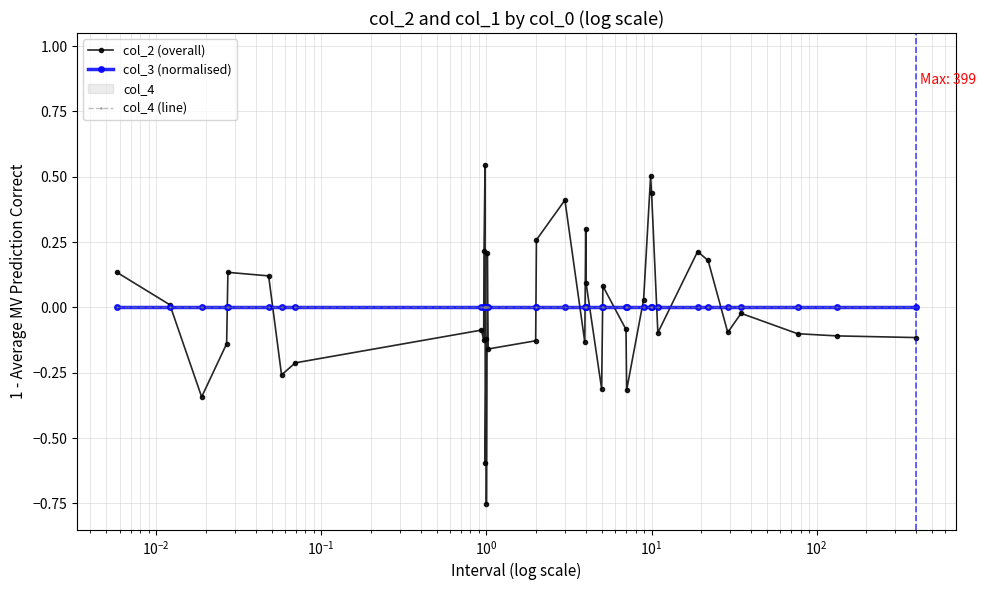

Reading left to right, extract all data points from this chart.

col_2 (overall): 0.1	0.0	-0.3	-0.1	0.1	0.1	-0.3	-0.2	-0.1	-0.1	0.2	0.5	-0.6	-0.1	-0.8	0.2	-0.2	-0.1	0.3	0.4	-0.1	0.3	0.1	-0.3	0.1	-0.1	-0.3	0.0	0.5	0.4	-0.1	0.2	0.2	-0.1	-0.0	-0.1	-0.1	-0.1
col_3 (normalised): 0.0	0.0	0.0	0.0	0.0	0.0	0.0	0.0	0.0	0.0	0.0	0.0	0.0	0.0	0.0	0.0	0.0	0.0	0.0	0.0	0.0	0.0	0.0	0.0	0.0	0.0	0.0	0.0	0.0	0.0	0.0	0.0	0.0	0.0	0.0	0.0	0.0	0.0
col_4 (line): 0.0	0.0	0.0	0.0	0.0	0.0	0.0	0.0	0.0	0.0	0.0	0.0	0.0	0.0	0.0	0.0	0.0	0.0	0.0	0.0	0.0	0.0	0.0	0.0	0.0	0.0	0.0	0.0	0.0	0.0	0.0	0.0	0.0	0.0	0.0	0.0	0.0	0.0